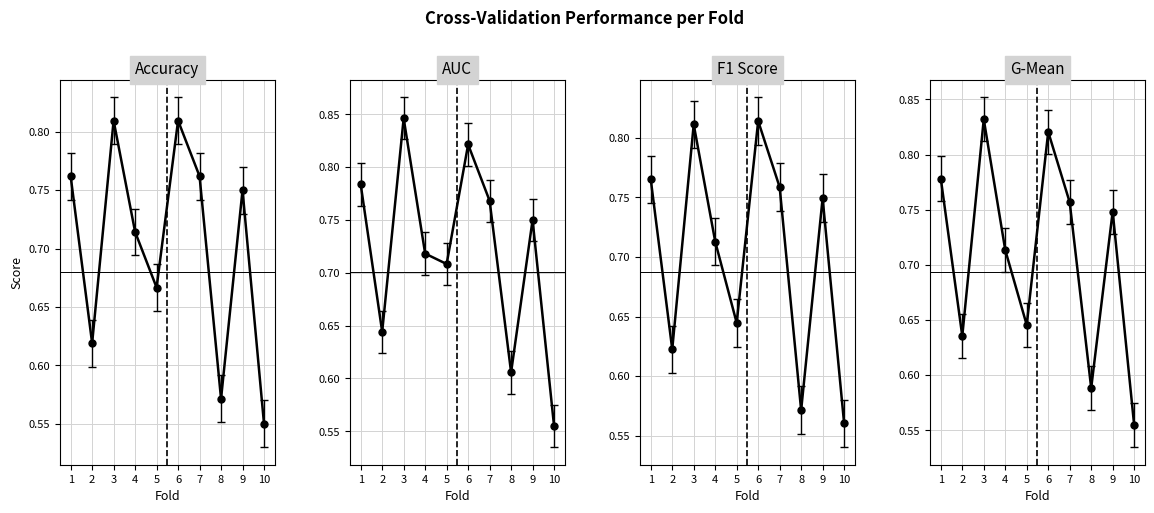

How many interior local peaks does the auc series have?

3